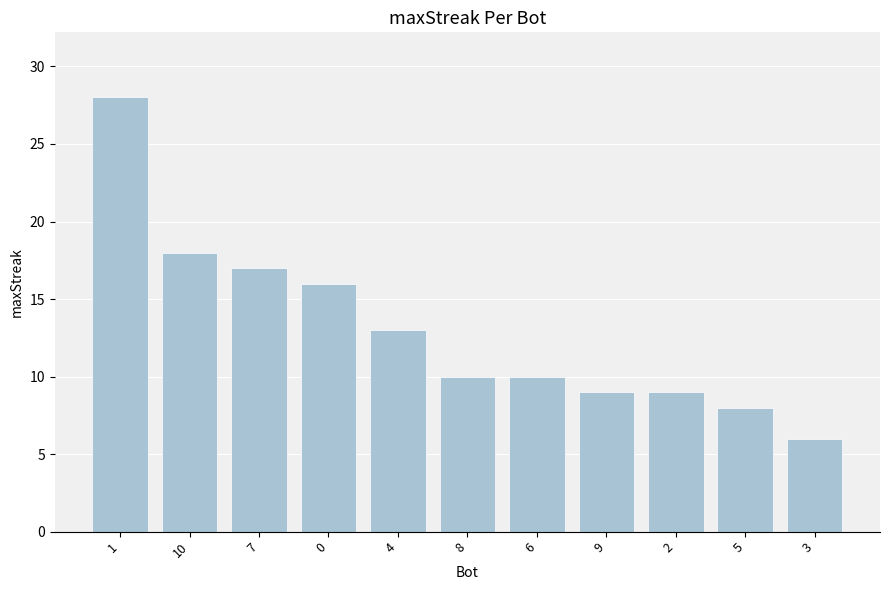

What position from the right is 2?

3